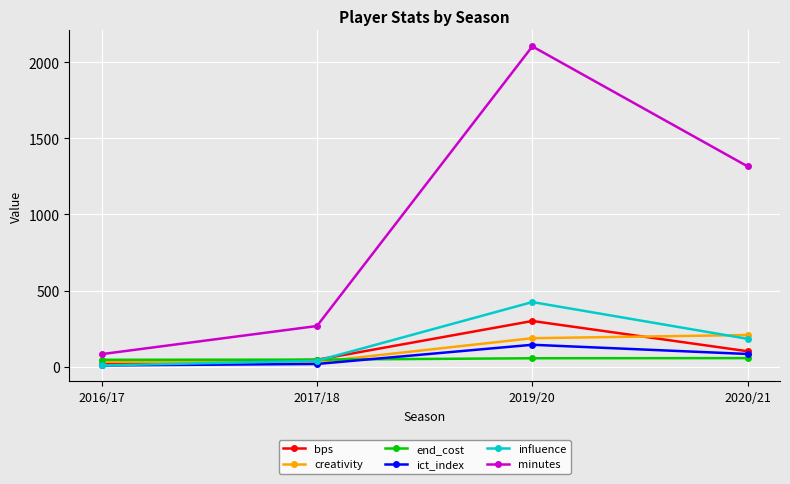

What position from the left is 2020/21?

4